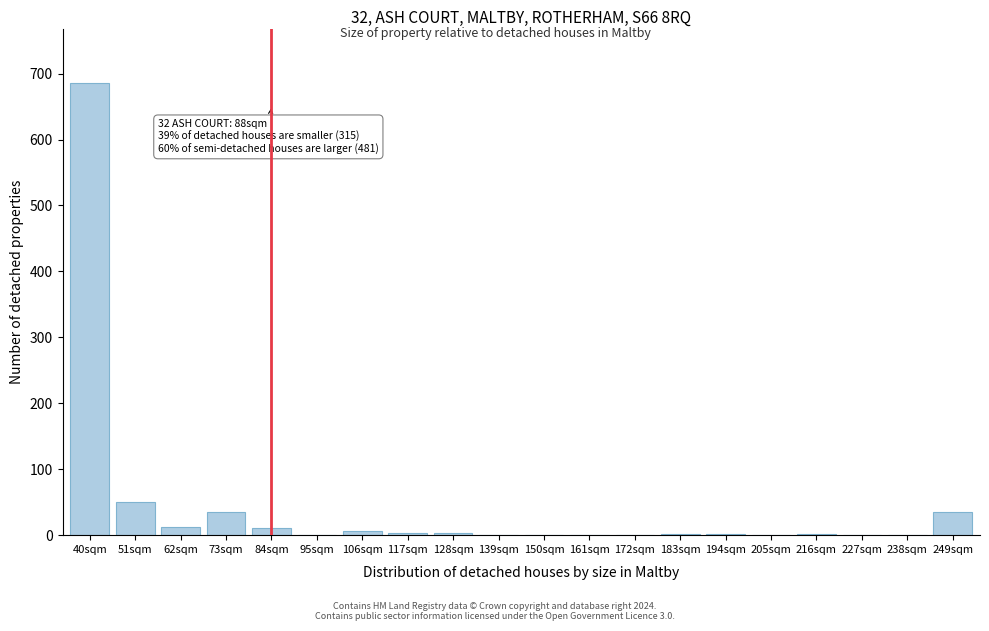

What is the sum of all values?

855